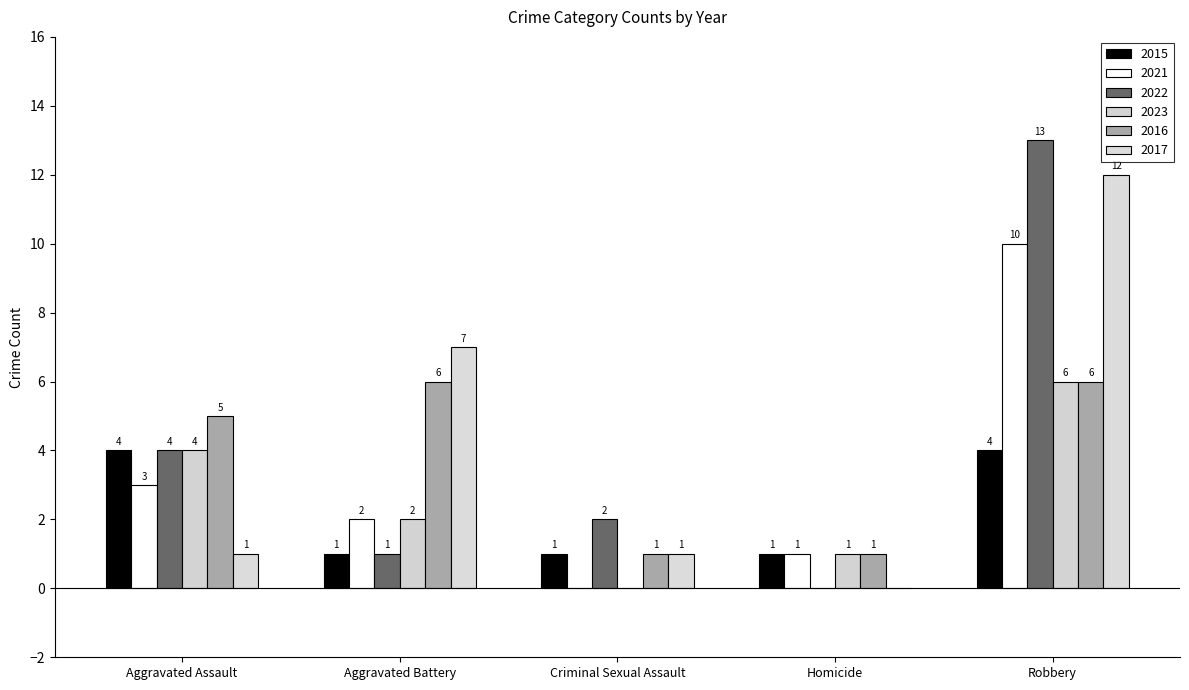

What position from the right is Aggravated Assault?

5